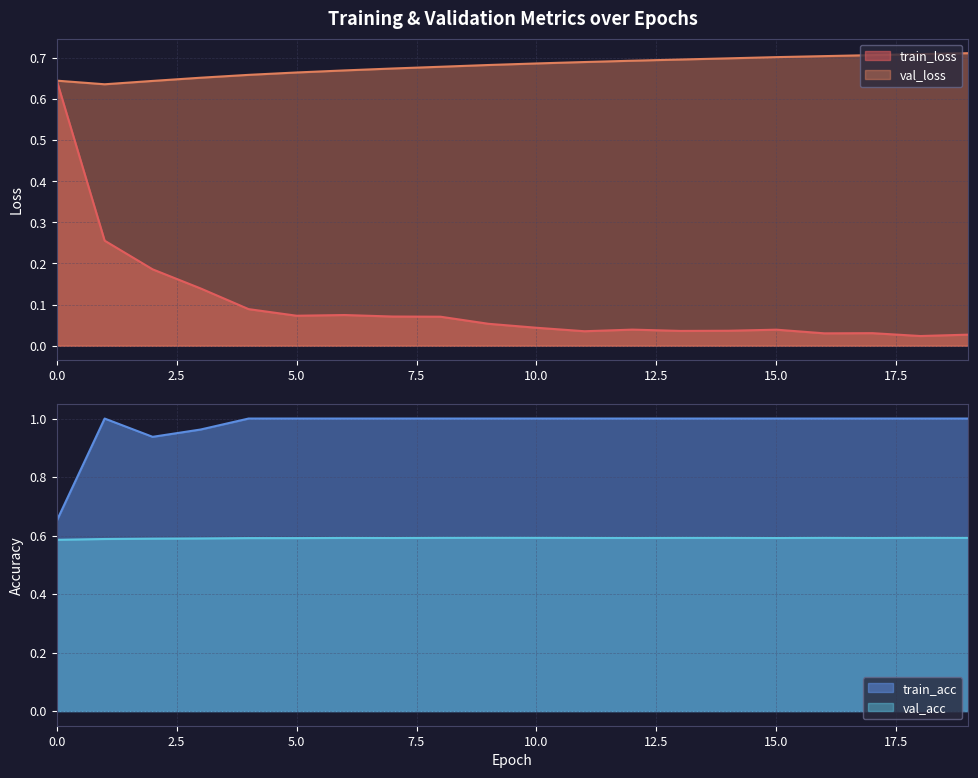

What are all the series names shown in the legend?

train_loss, val_loss, train_acc, val_acc